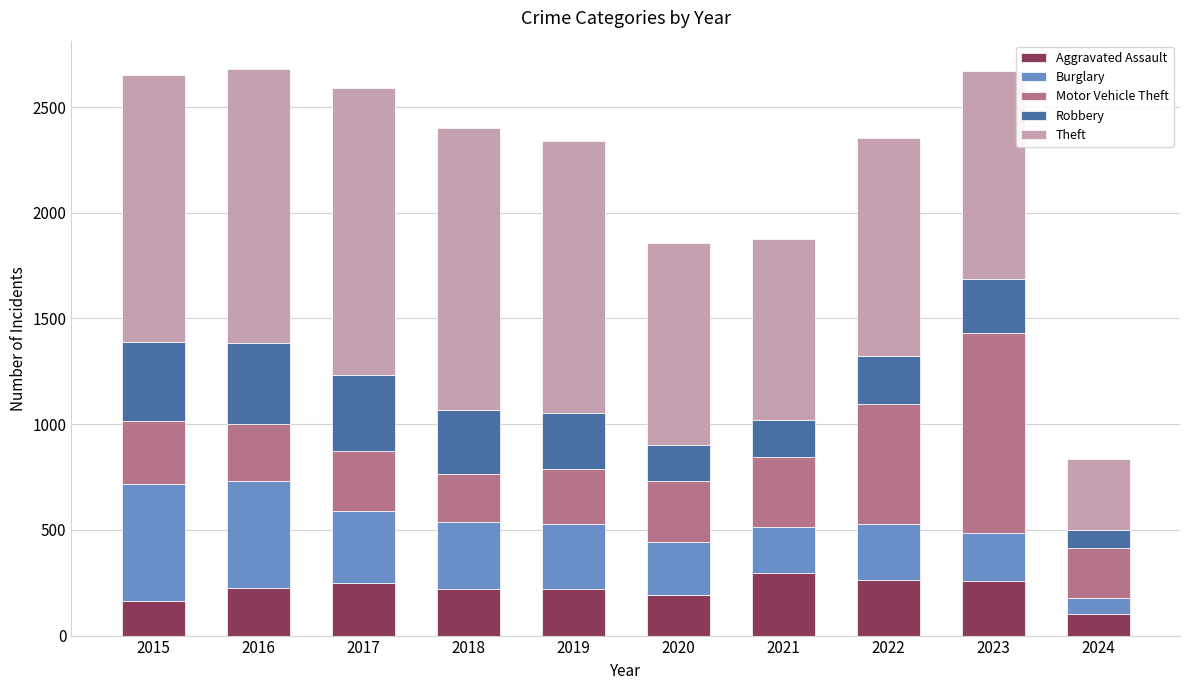

What is the total value across all series at 2023?

2670